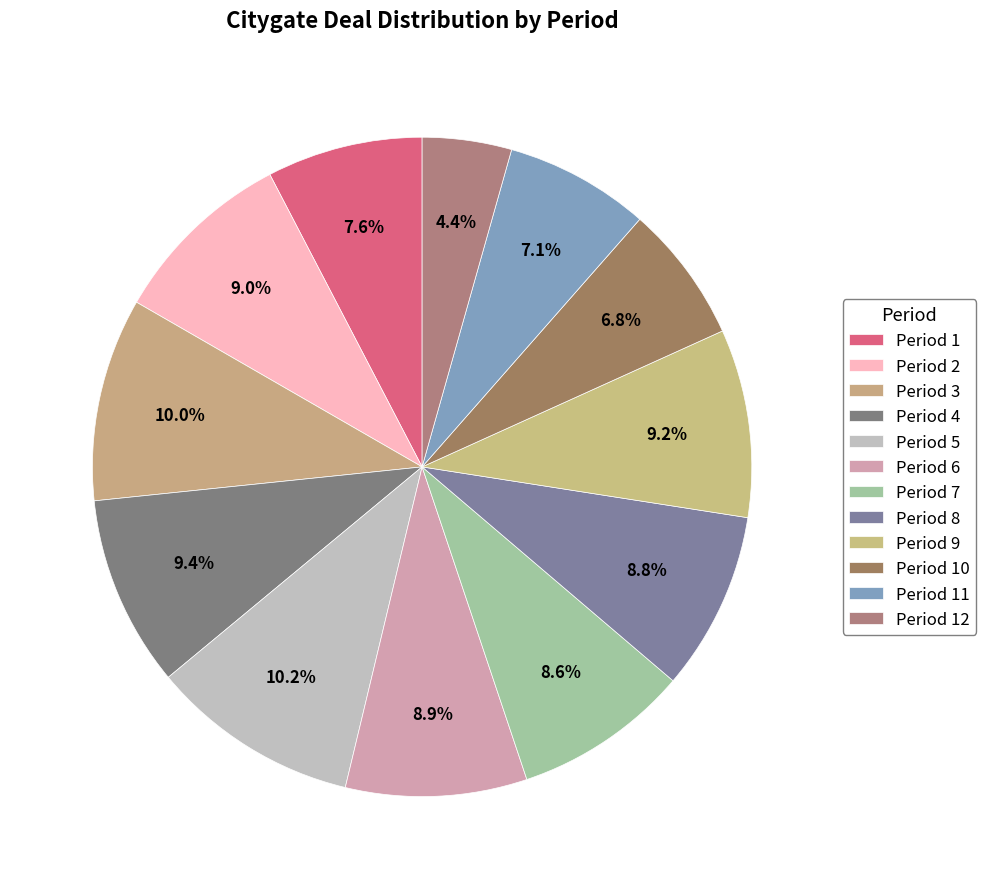

Rank the categories by value from highest to lowest.

5, 3, 4, 9, 2, 6, 8, 7, 1, 11, 10, 12